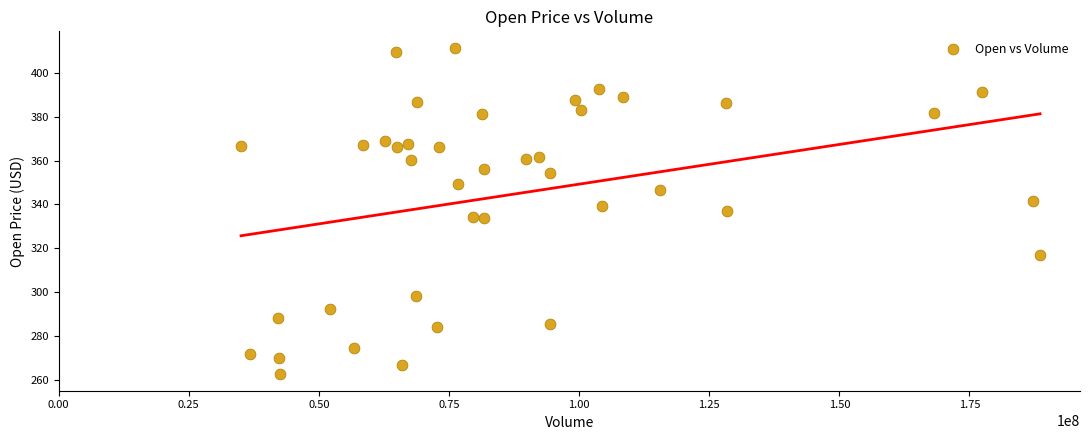

What is the range of Y values (max minus min)?

148.9